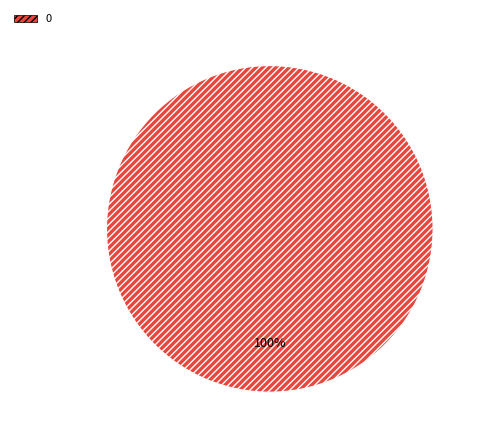

Count the number of slices in the pie.

1